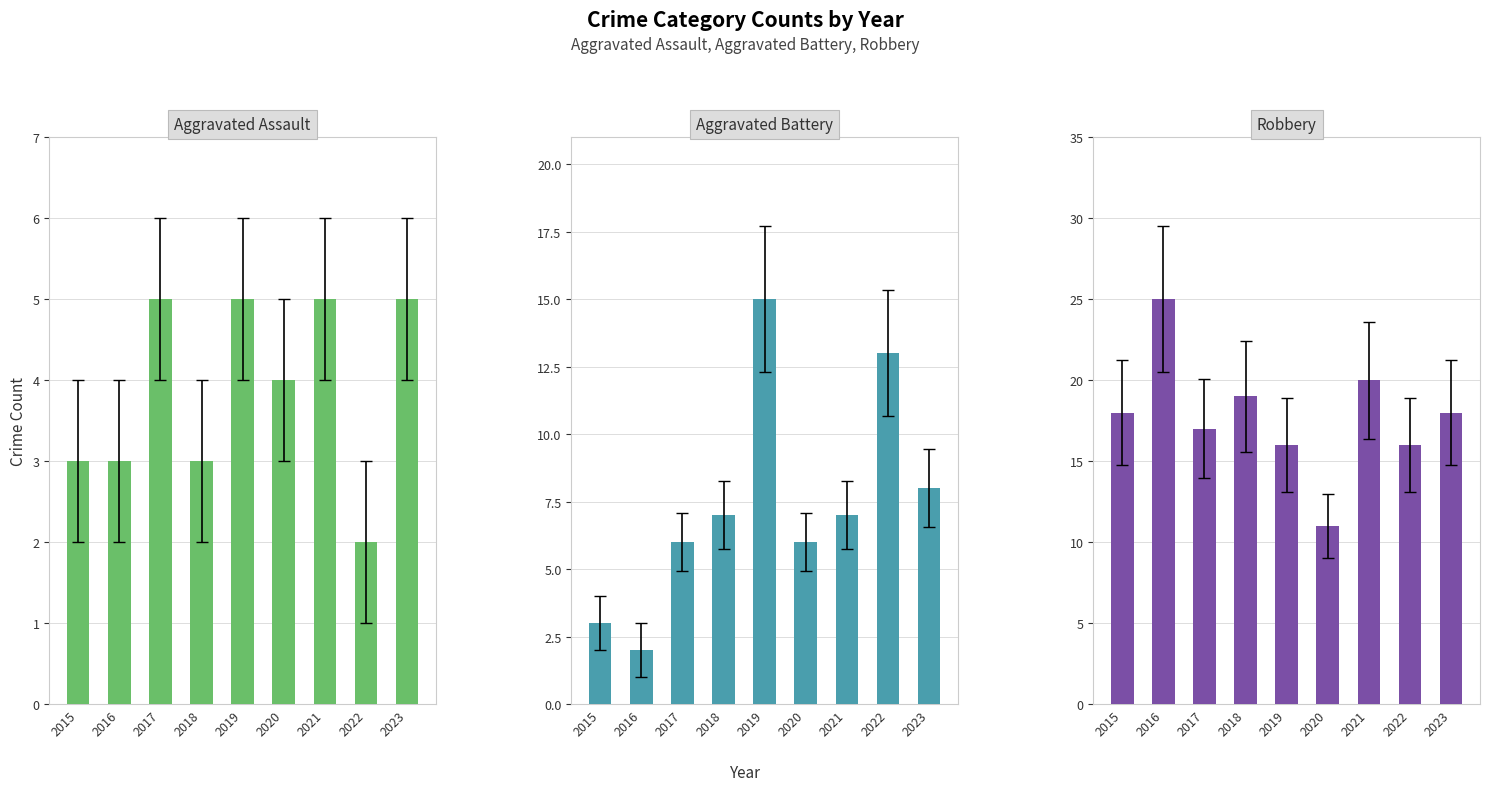

What is the difference between the second highest and minimum values in the Robbery series?

9